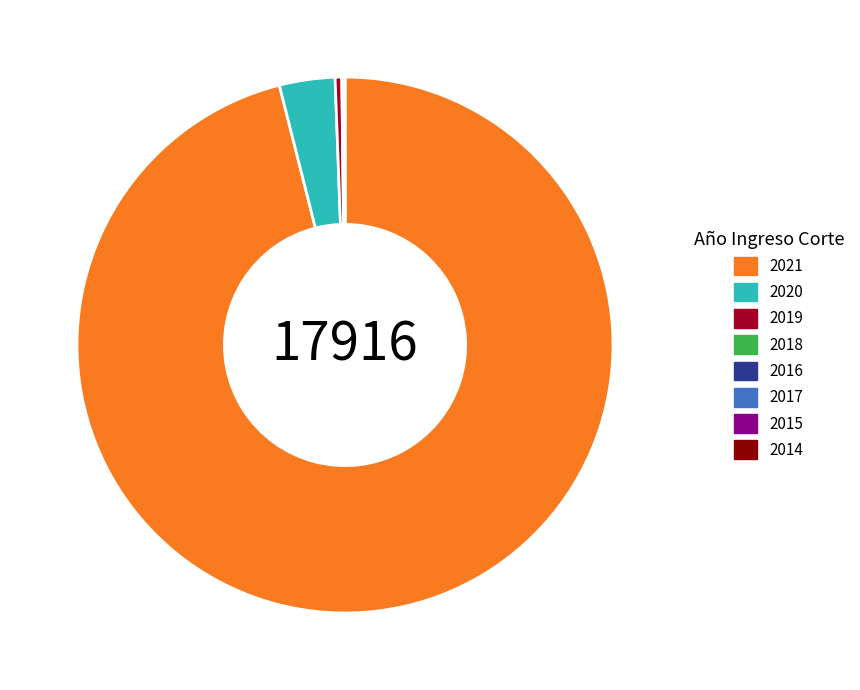

Is it true that 2021 is 87% of the pie?

False